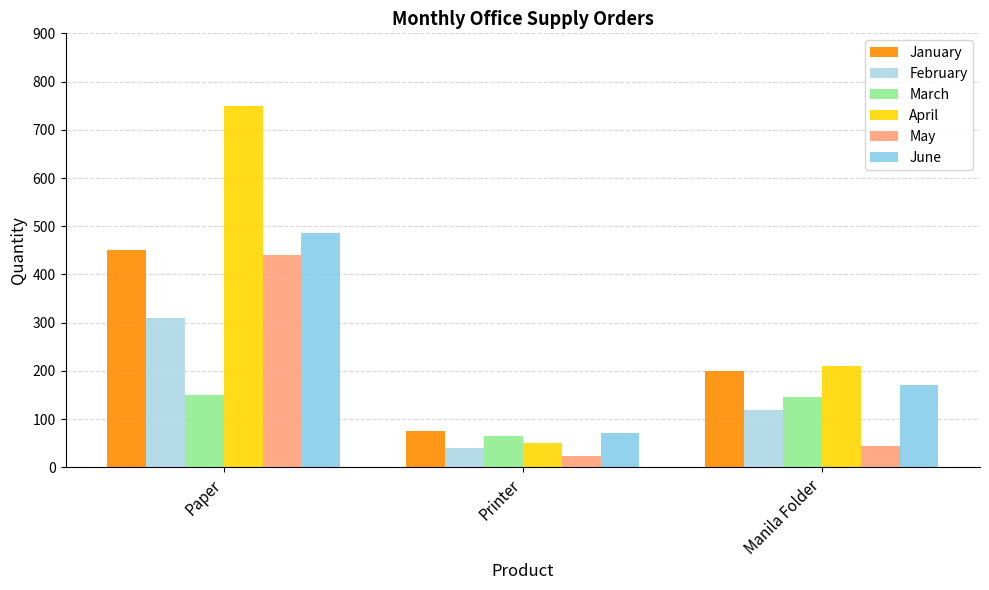

What is the sum of the May values at Manila Folder and Printer?

69